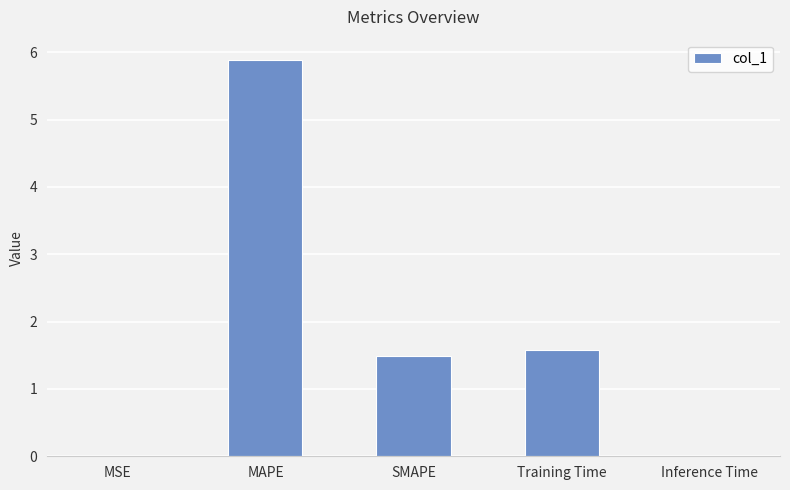

True or false: the data shows 1.6 at Training Time.

True